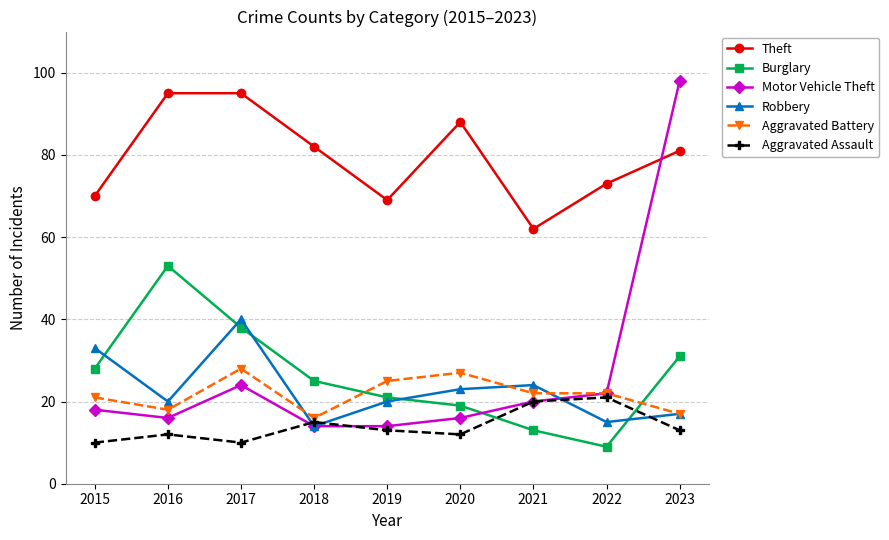

How many values in the Burglary series are below 25?

4